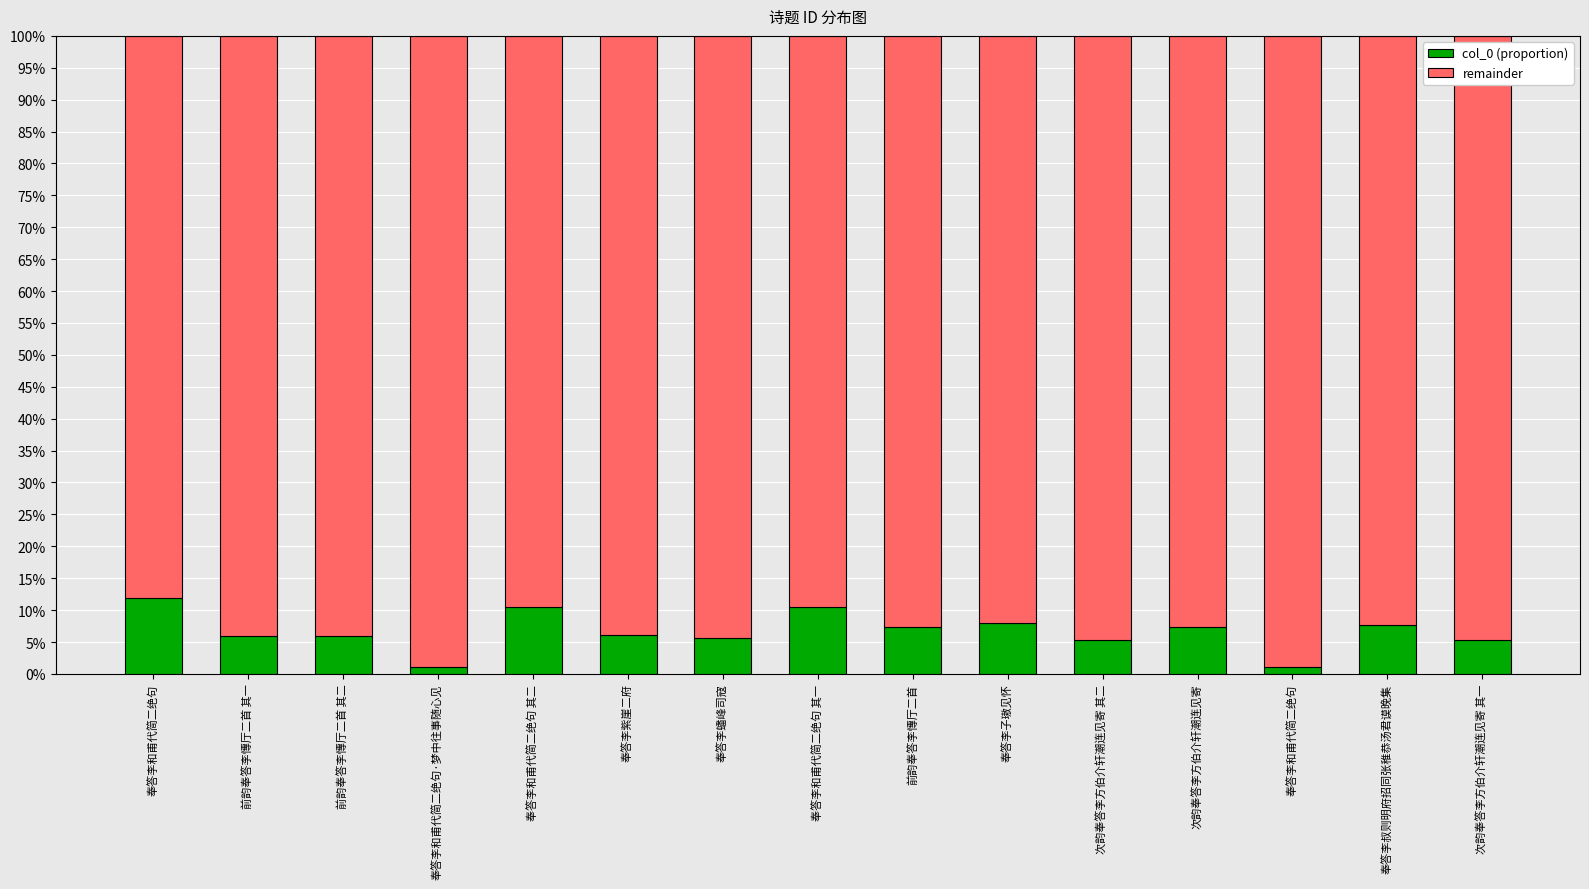

Are the bars grouped side by side (vs. stacked)?

No